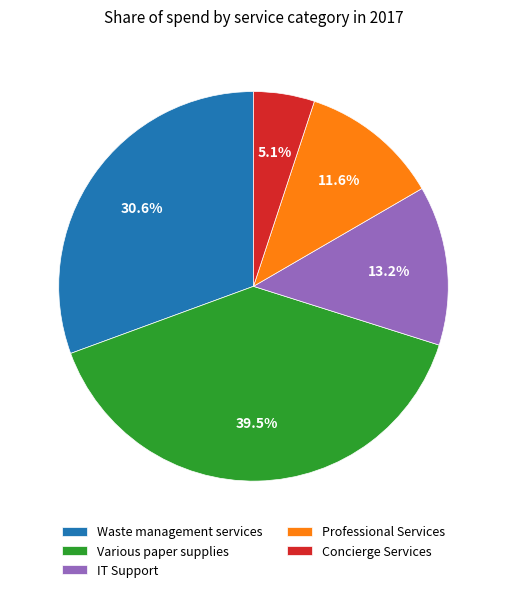

Combined, do Concierge Services and IT Support account for over 50%?

No